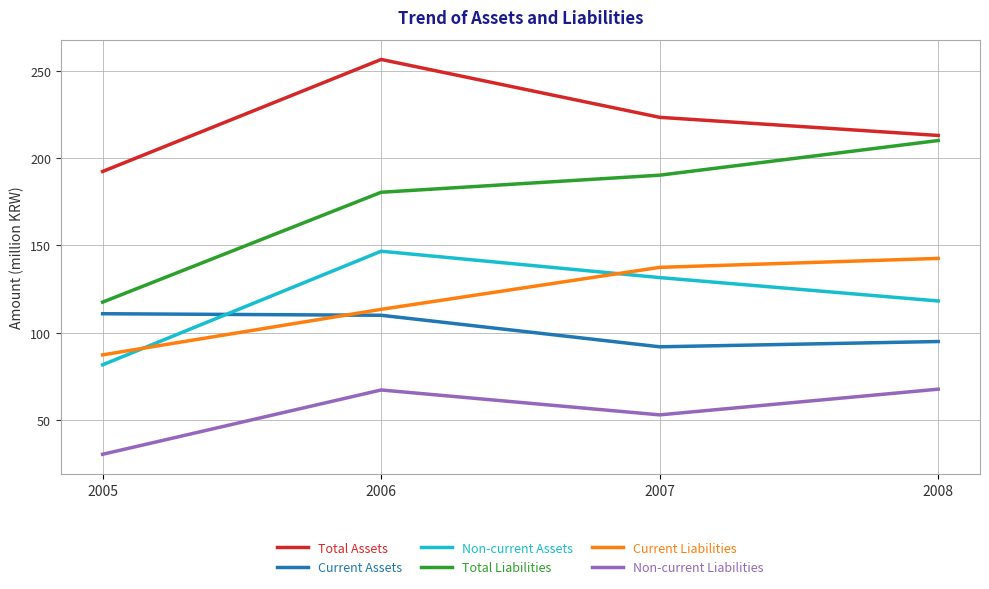

Where does the Total Assets series first go above 223?

2006